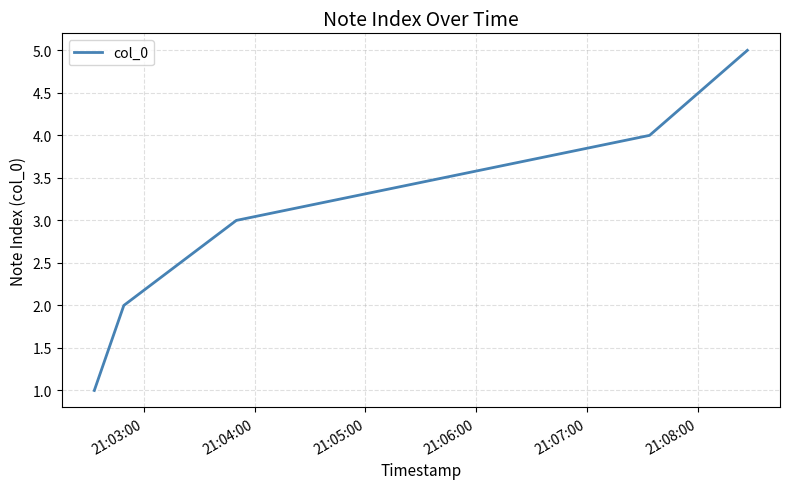

What is the difference between the maximum and minimum values?

4